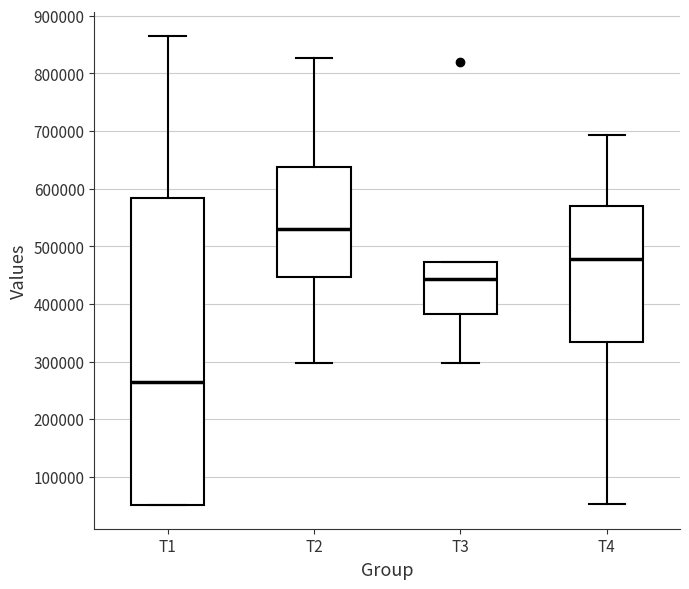

Where is the upper edge of the box for T3 on the y-axis? The values are not printed on the chart, so give them approximately, as read against the axis.

470000